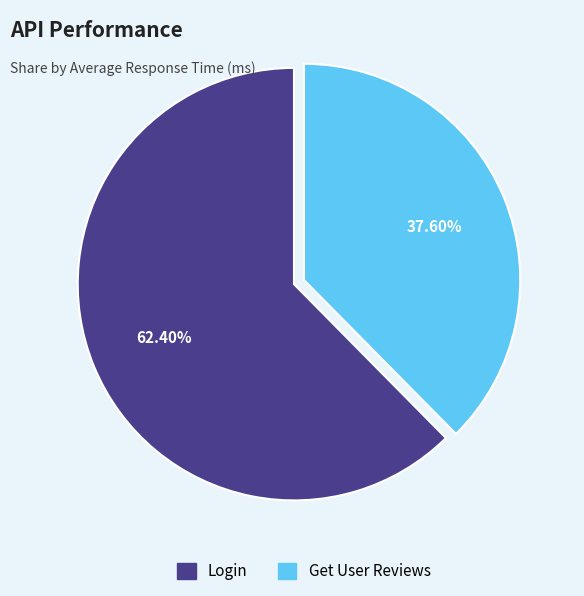

What percentage is the Get User Reviews slice, to the nearest percent?

38%